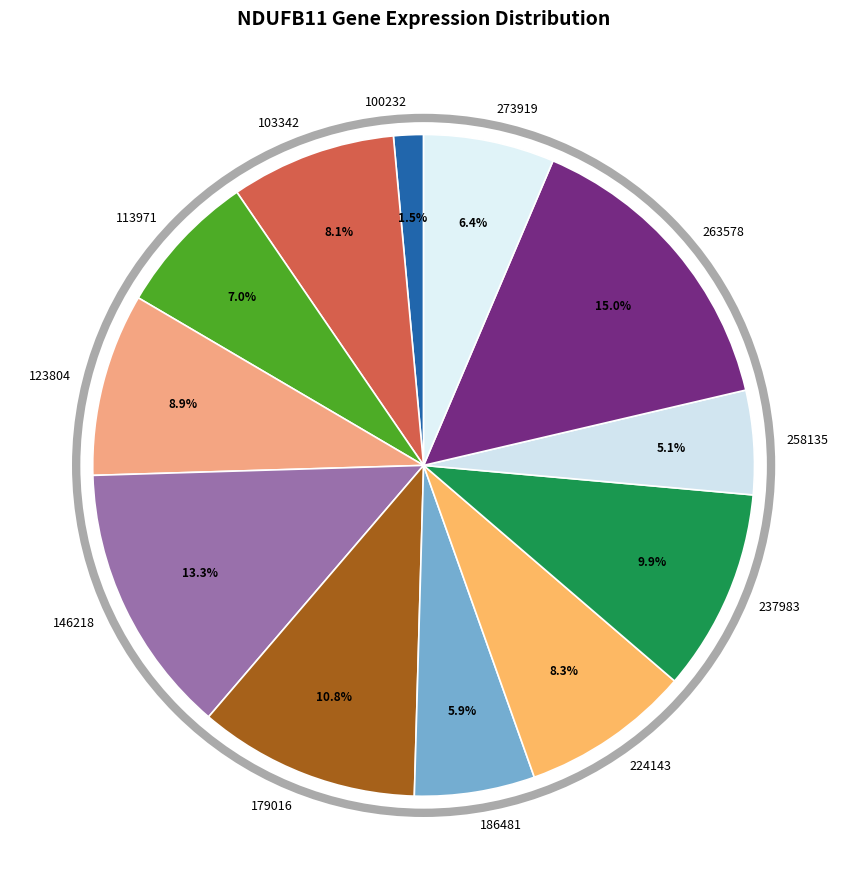

Between 100232 and 179016, which is larger?

179016